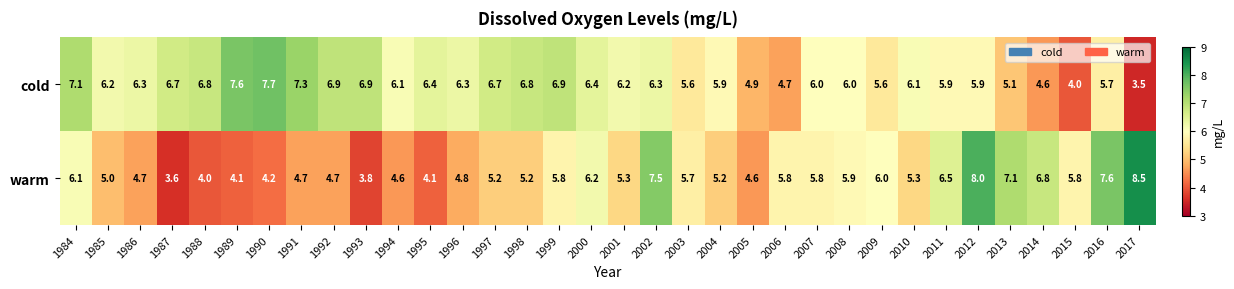

List the series in order of their overall mean, lowest first.

warm, cold